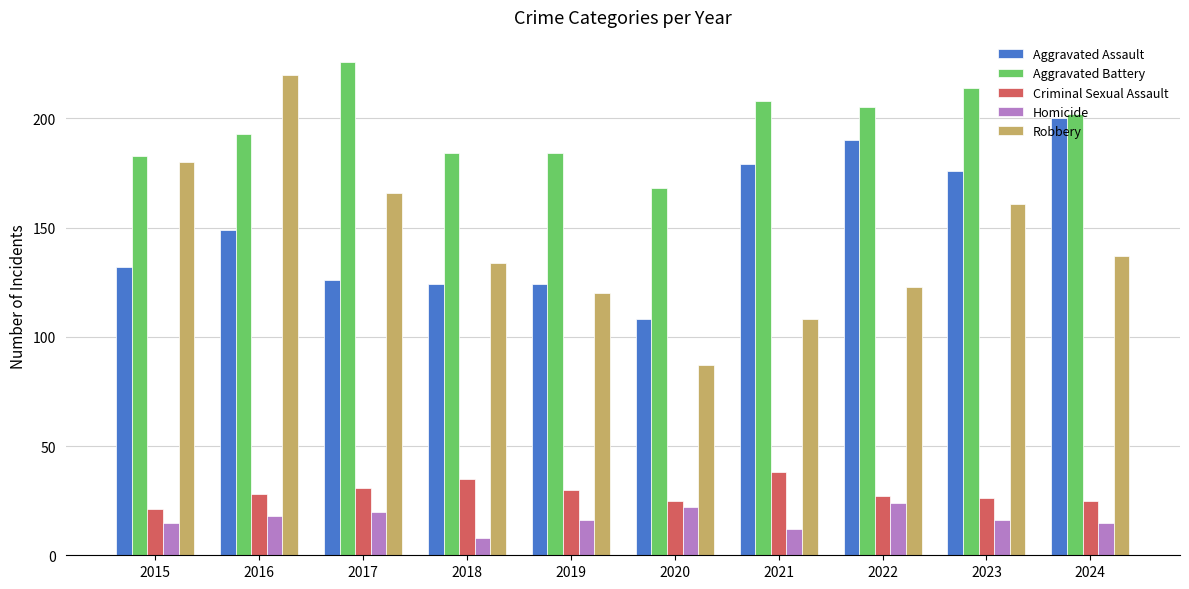

Does the chart contain any negative values?

No